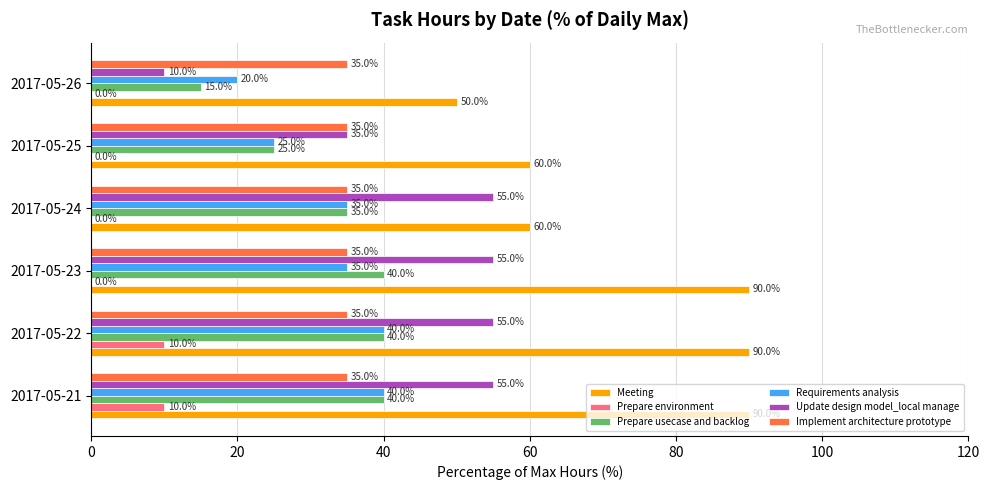

The Meeting series shows 20.2 at 2017-05-26. True or false?

False